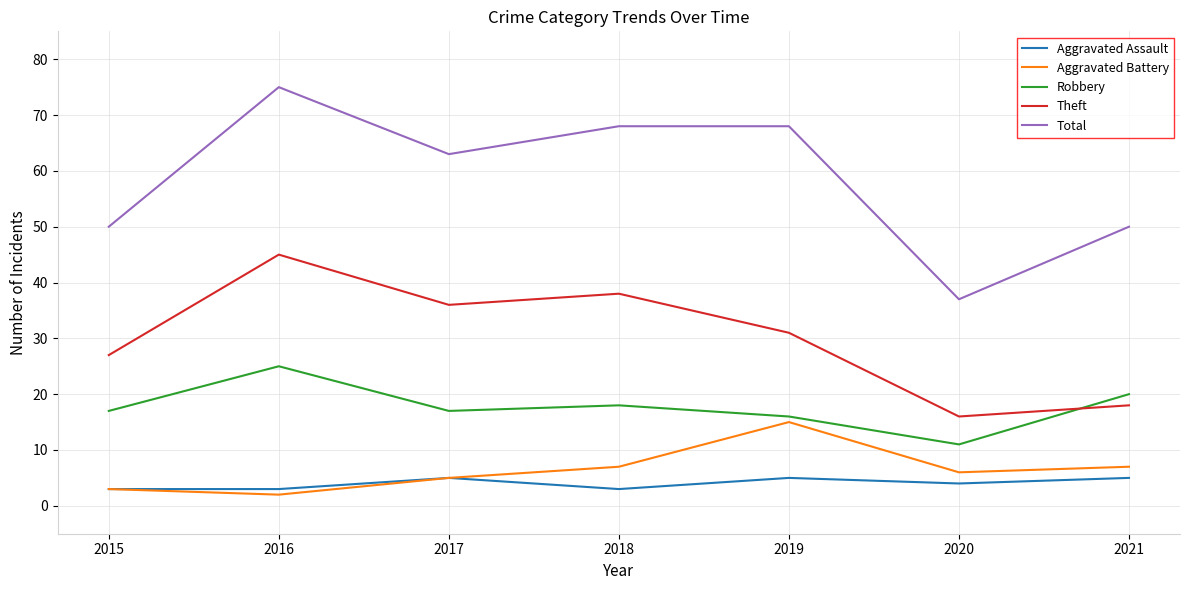

What is the difference between the Total values at 2015 and 2017?

13